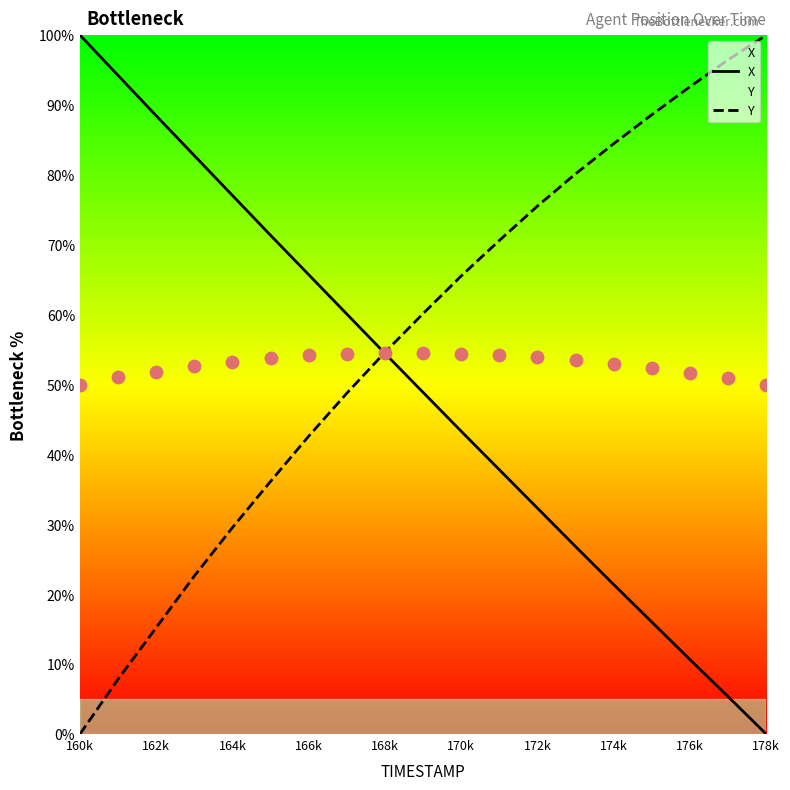

Is the value of Y at 176k greater than the value of X at 178k?

Yes